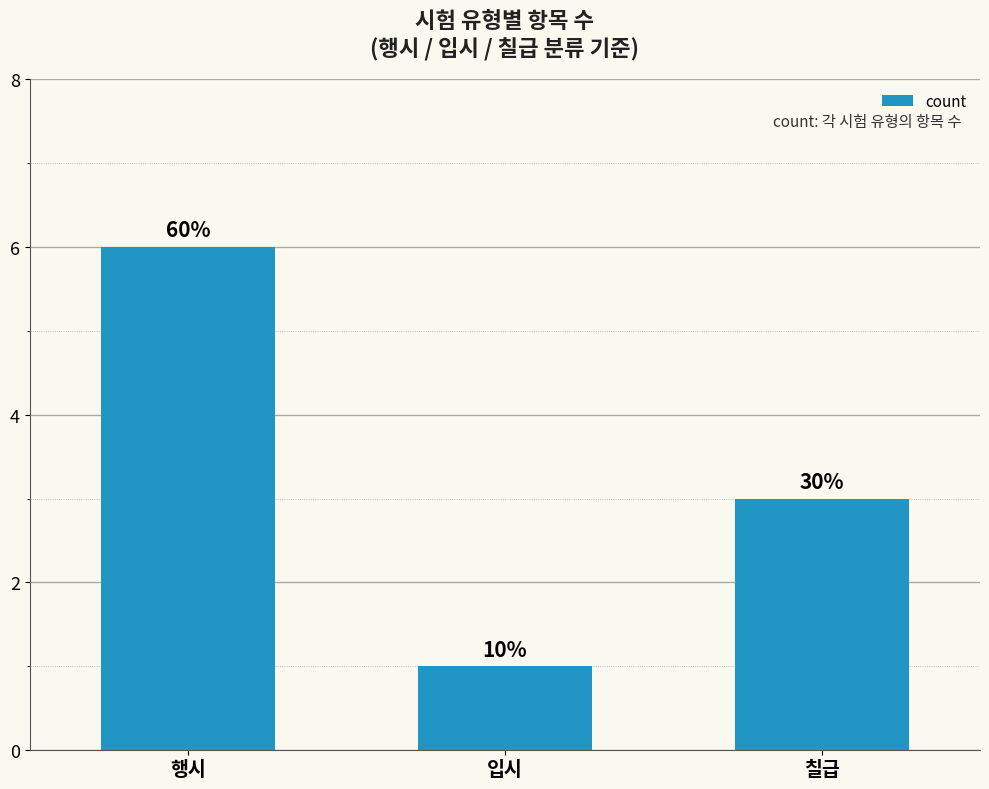

What is the change in value from 입시 to 칠급?

+2